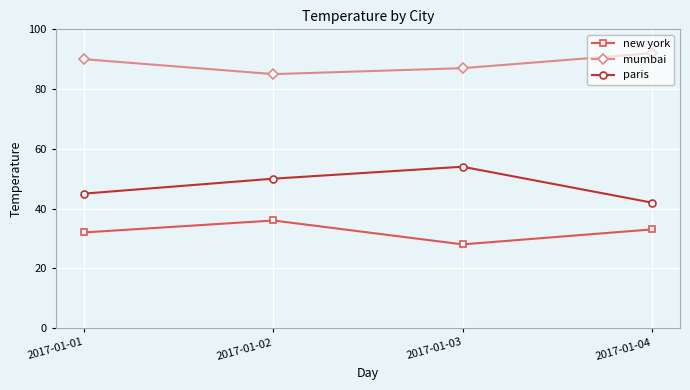

Reading left to right, extract all data points from this chart.

new york: 2017-01-01=32	2017-01-02=36	2017-01-03=28	2017-01-04=33
mumbai: 2017-01-01=90	2017-01-02=85	2017-01-03=87	2017-01-04=92
paris: 2017-01-01=45	2017-01-02=50	2017-01-03=54	2017-01-04=42